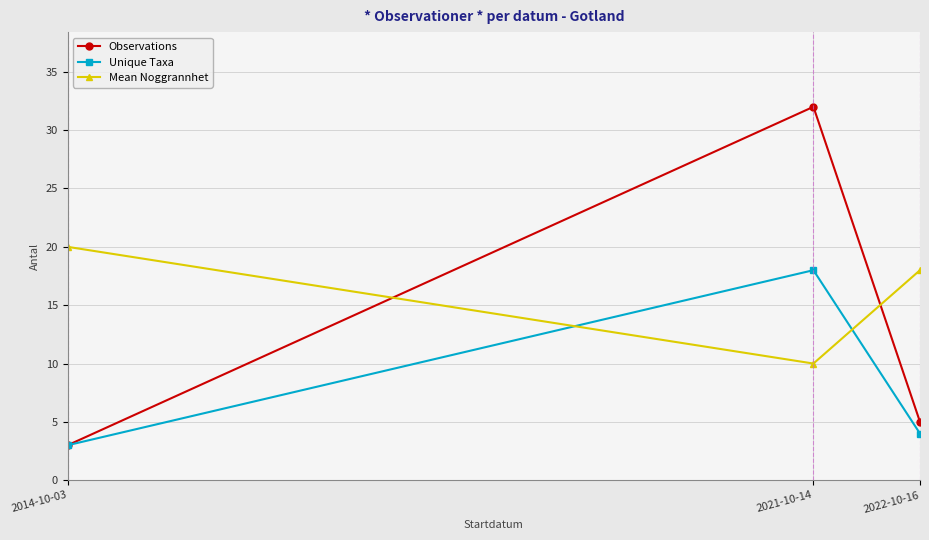

Is the value of Observations at 2014-10-03 greater than the value of Unique Taxa at 2022-10-16?

No